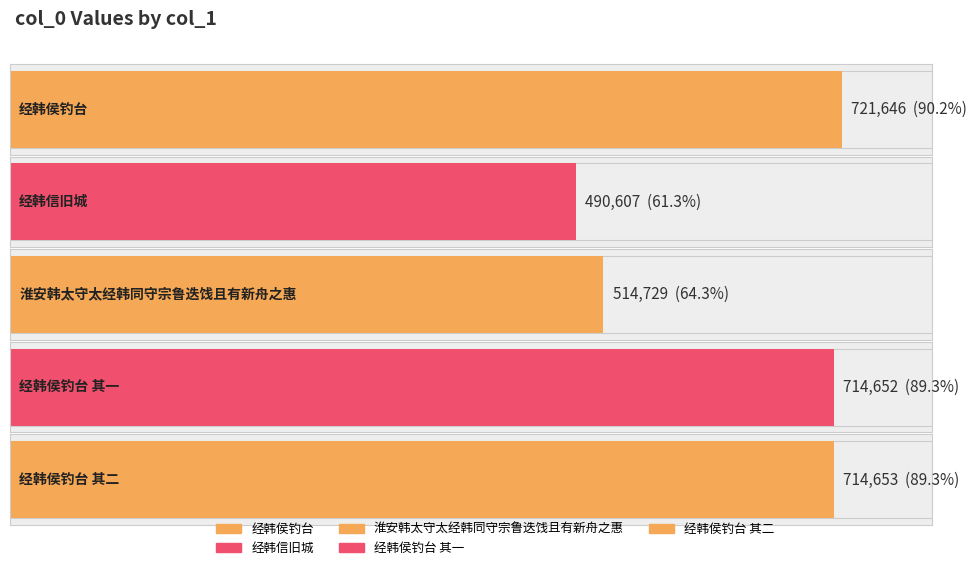

What is the value of the 3rd bar from the left?

514729